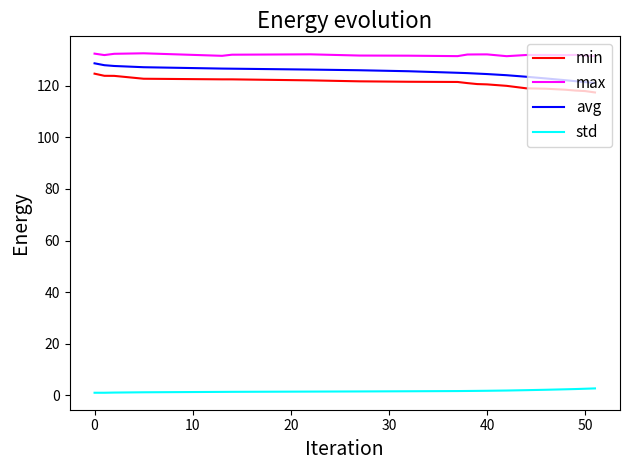

True or false: max and std cross at least once.

False